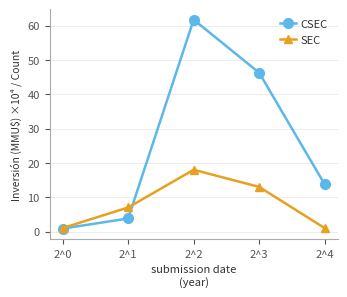

Where is the first local maximum for CSEC?

2^2